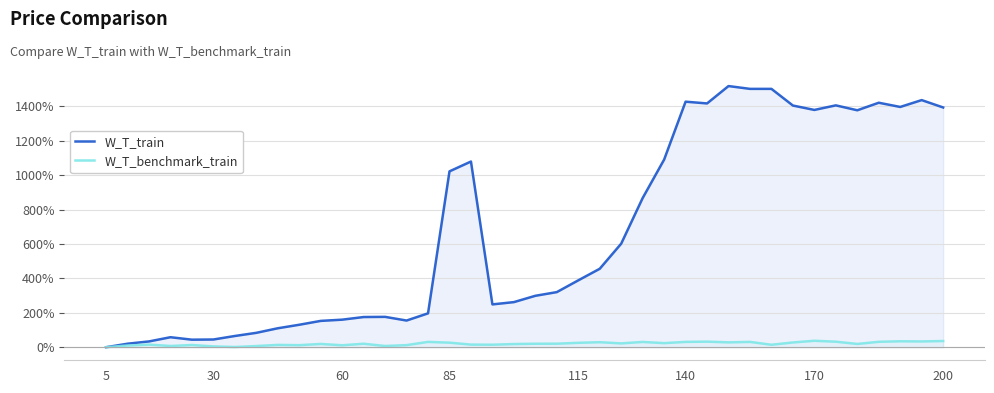

Rank the series by their maximum value, from lowest to highest.

W_T_benchmark_train, W_T_train